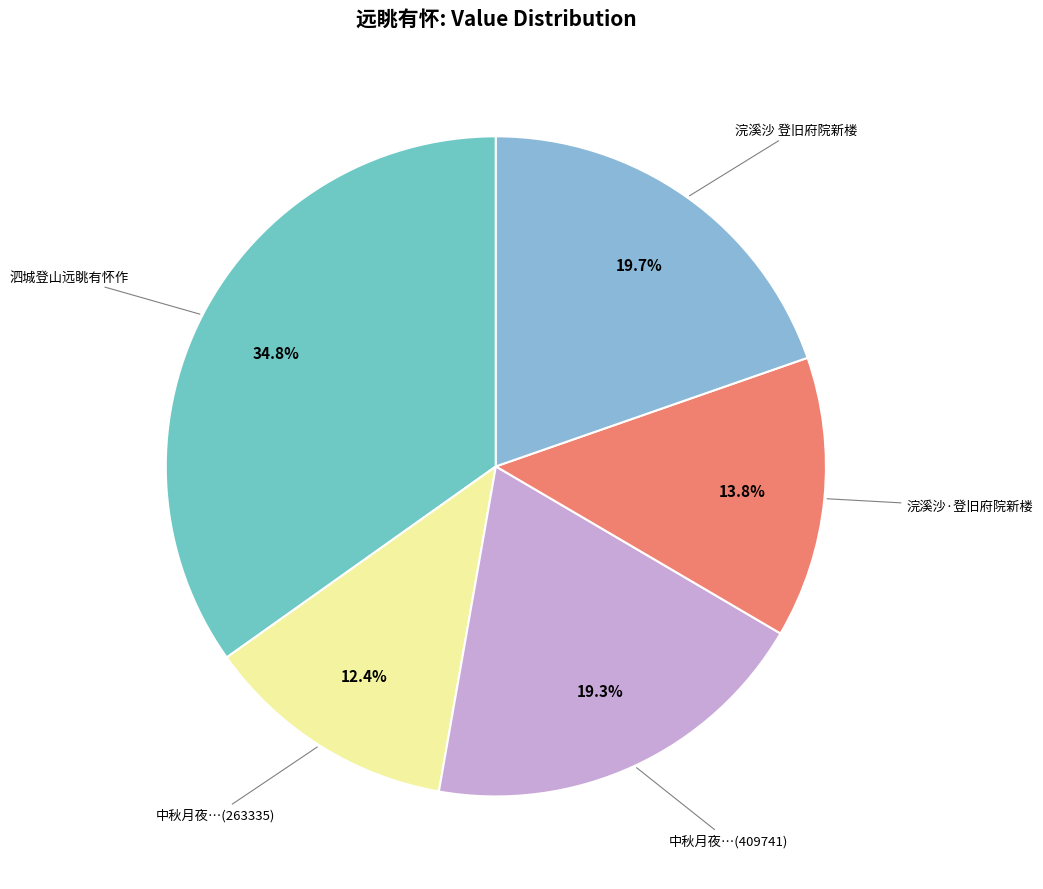

How many slices are in this pie chart?

5